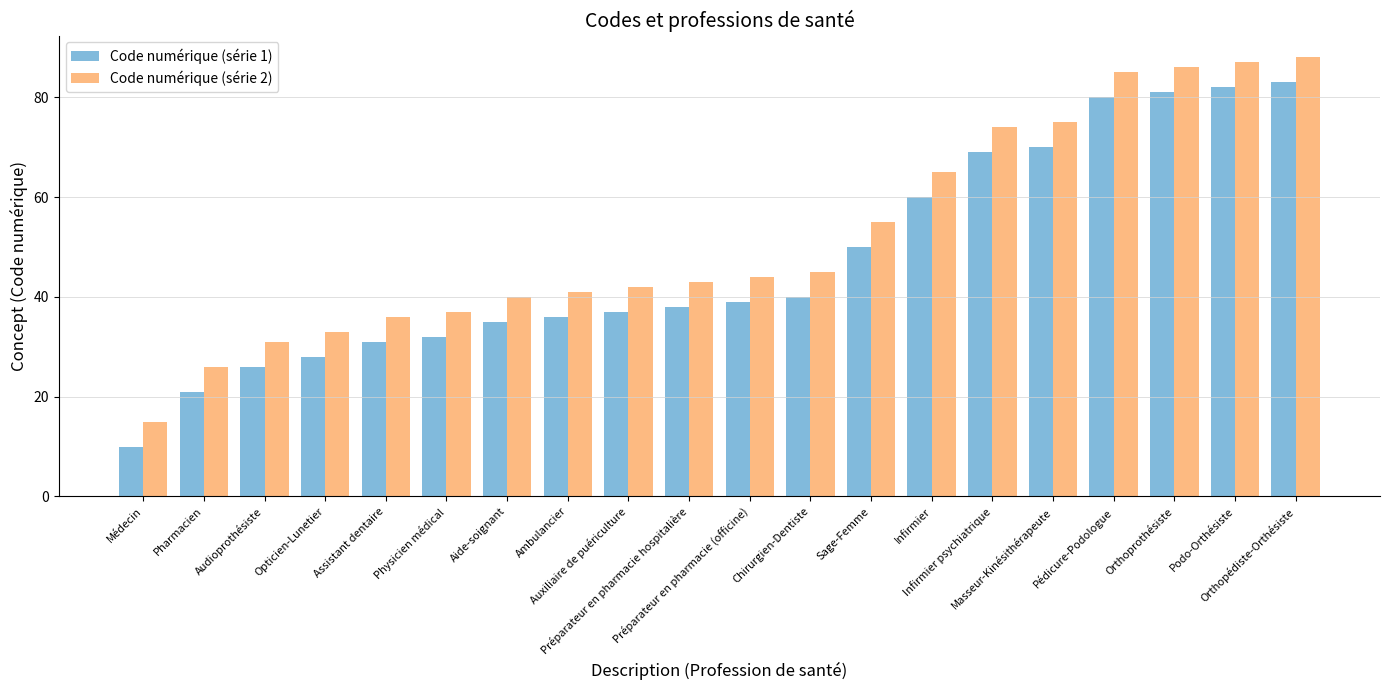

What is the average value of the Code numérique (série 1) series?

47